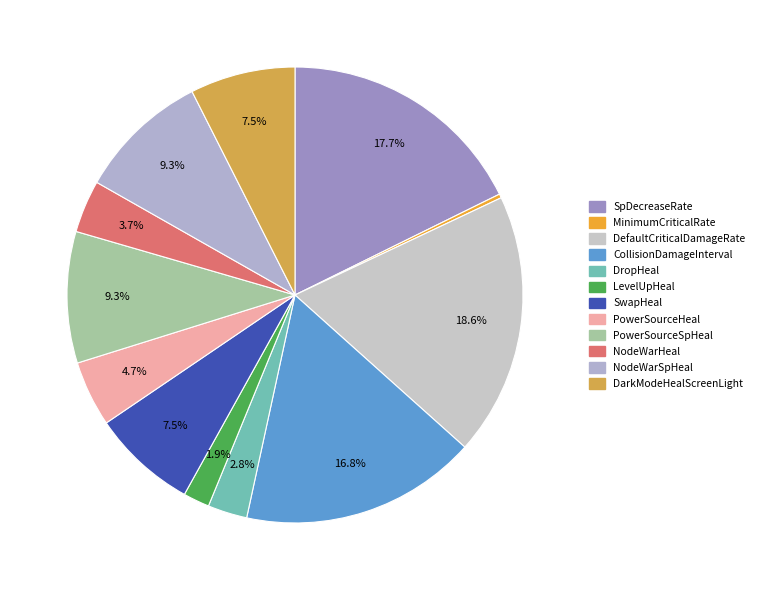

How many segments does this pie chart have?

12